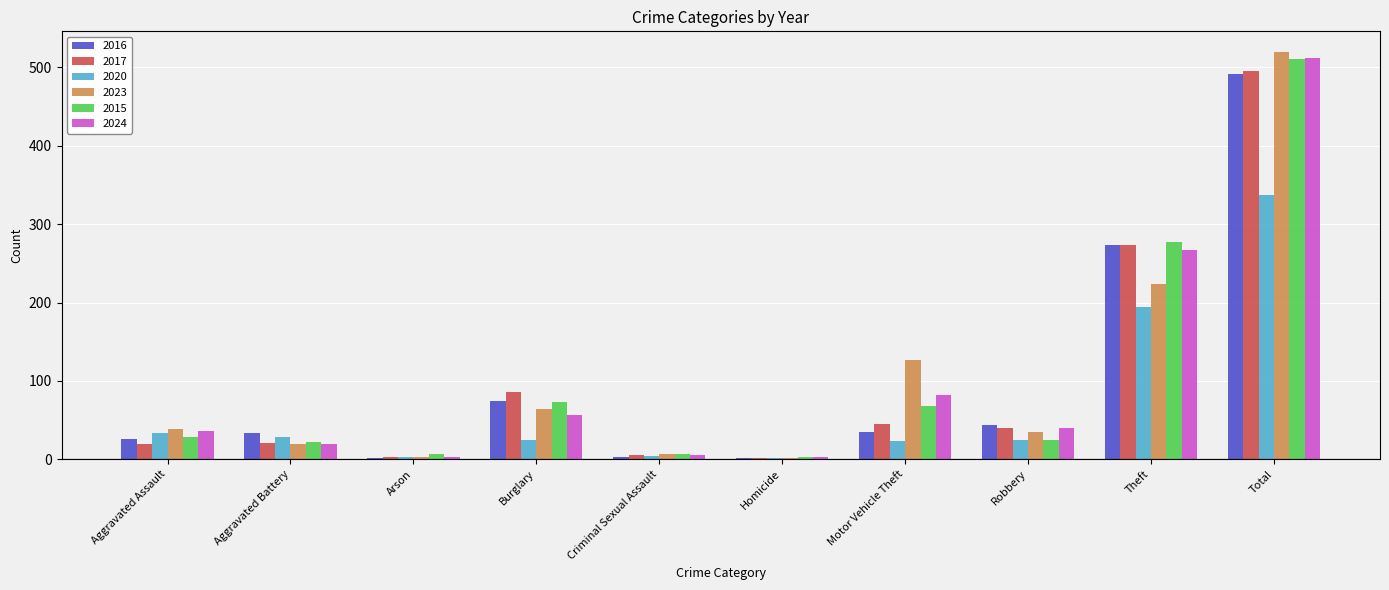

Is it true that 2024 equals 861 at Total?

False